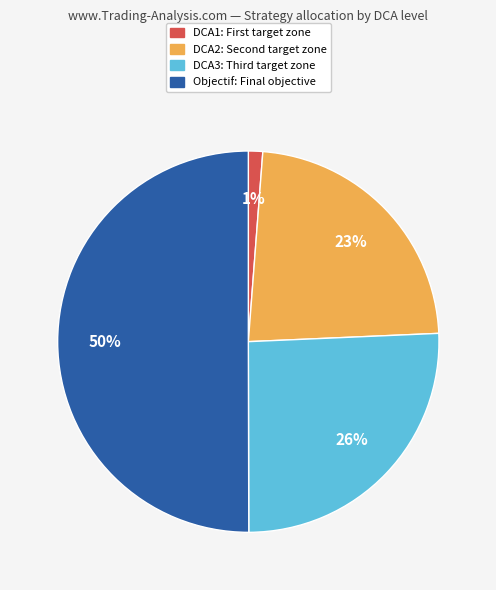

Count the number of slices in the pie.

4